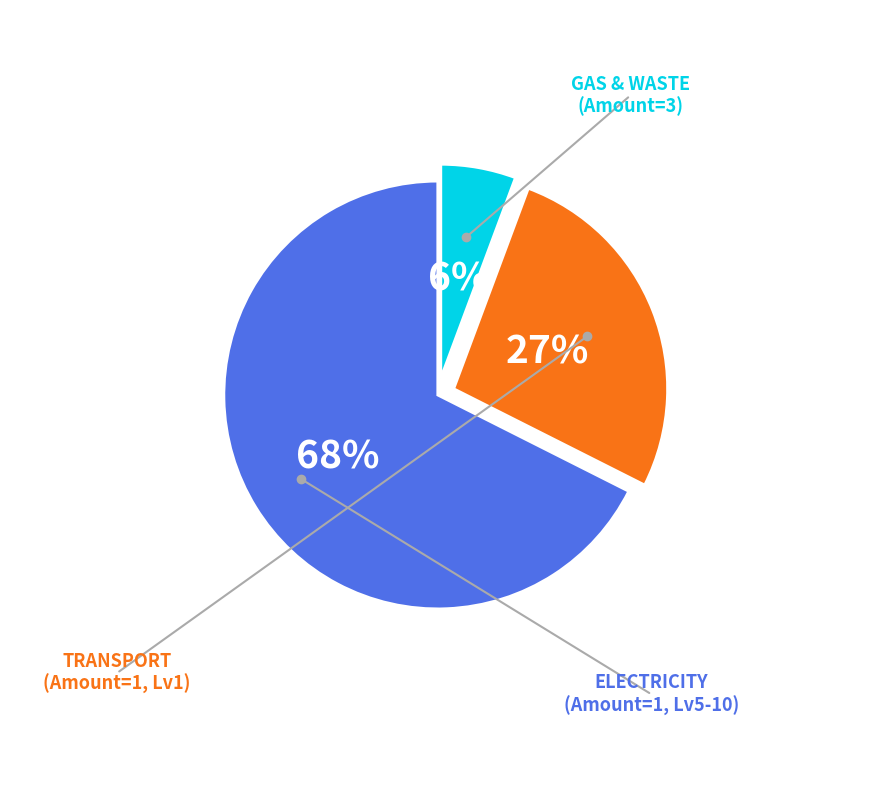

To the nearest percent, what is the average slice percentage?

33%